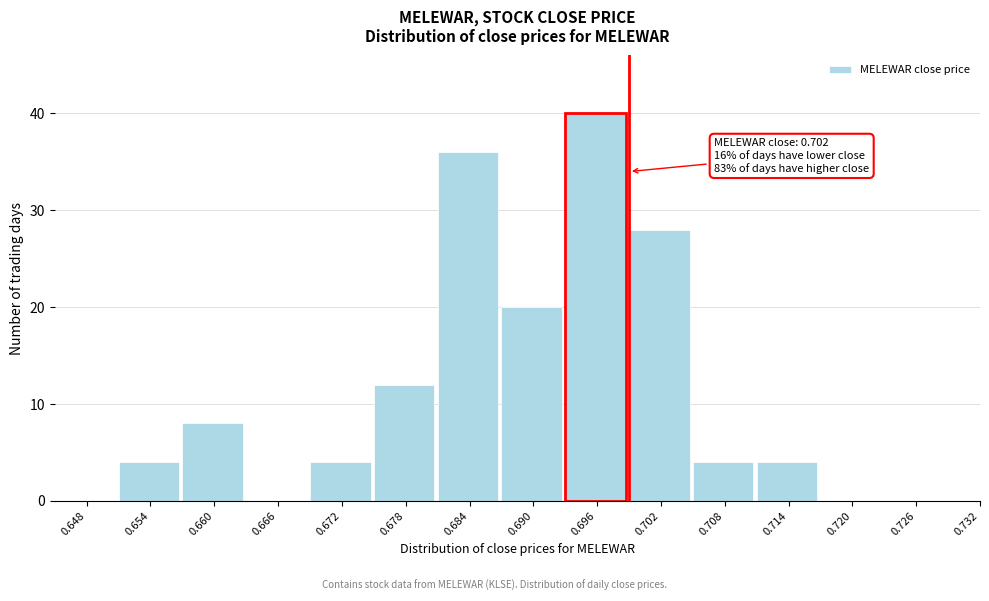

Reading left to right, extract all data points from this chart.

0.648=0	0.654=4	0.660=8	0.666=0	0.672=4	0.678=12	0.684=36	0.690=20	0.696=40	0.702=28	0.708=4	0.714=4	0.720=0	0.726=0	0.732=0